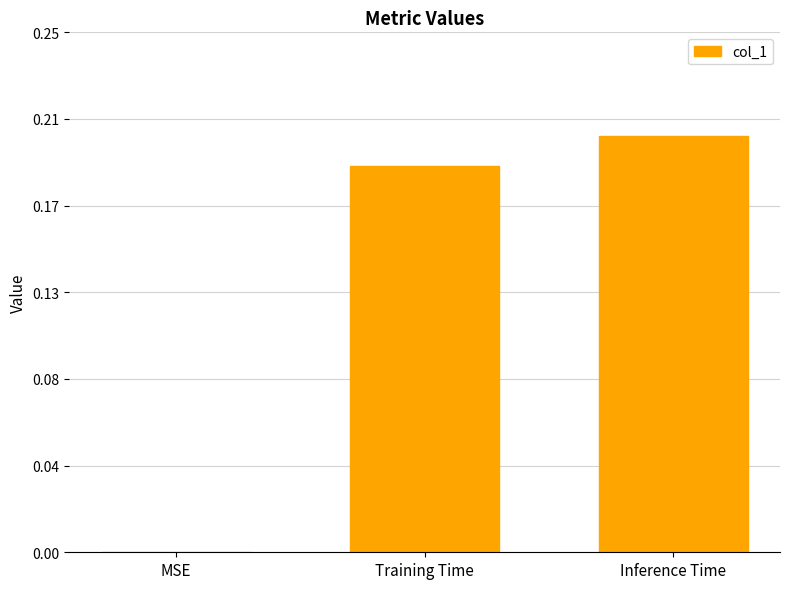

What is the label of the 2nd bar from the left?

Training Time